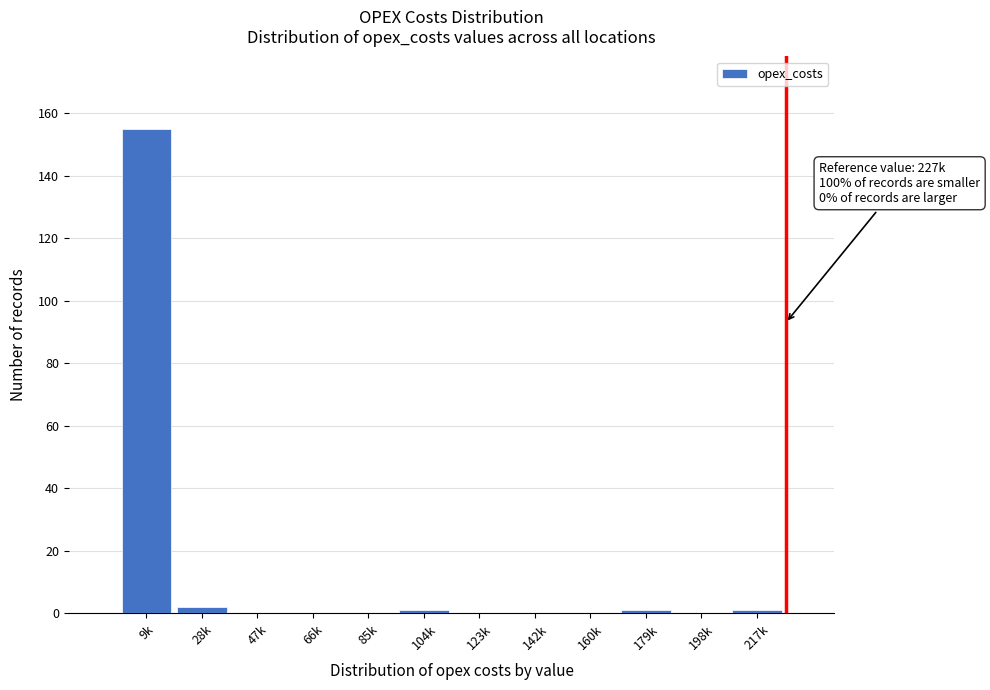

Reading right to left, transcribe all the data shown in this chart.

217k=1	198k=0	179k=1	160k=0	142k=0	123k=0	104k=1	85k=0	66k=0	47k=0	28k=2	9k=155